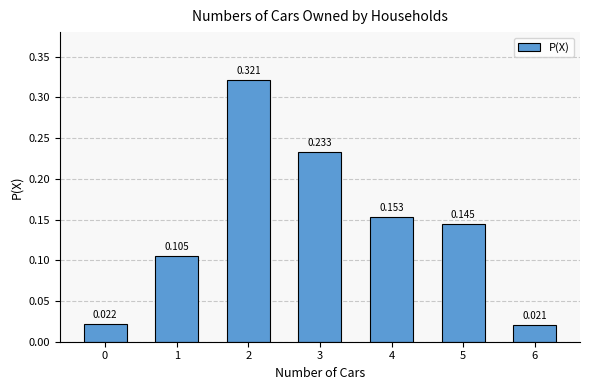

How many categories are shown in the chart?

7